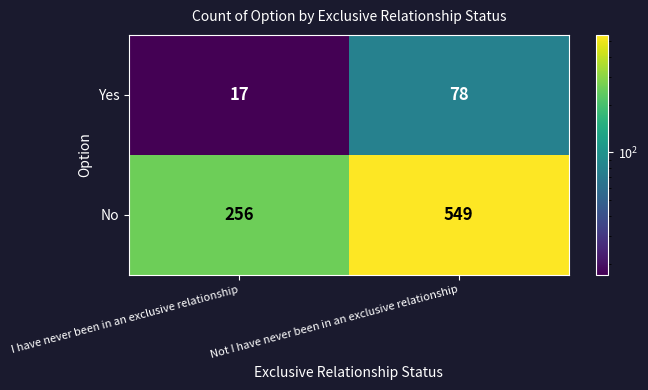

Reading left to right, transcribe all the data shown in this chart.

Yes: 17	78
No: 256	549